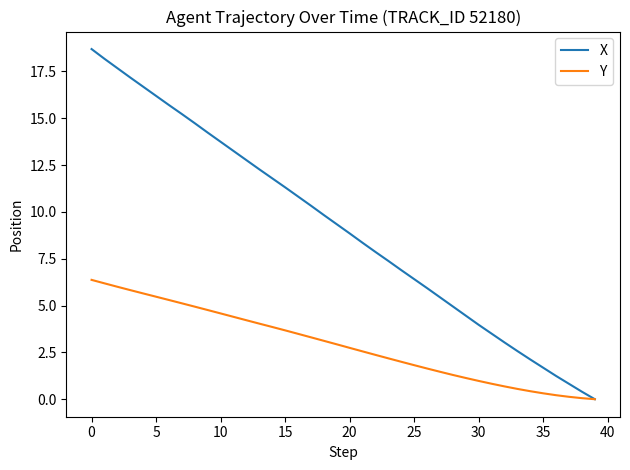

What is the highest value of the X series?

18.7